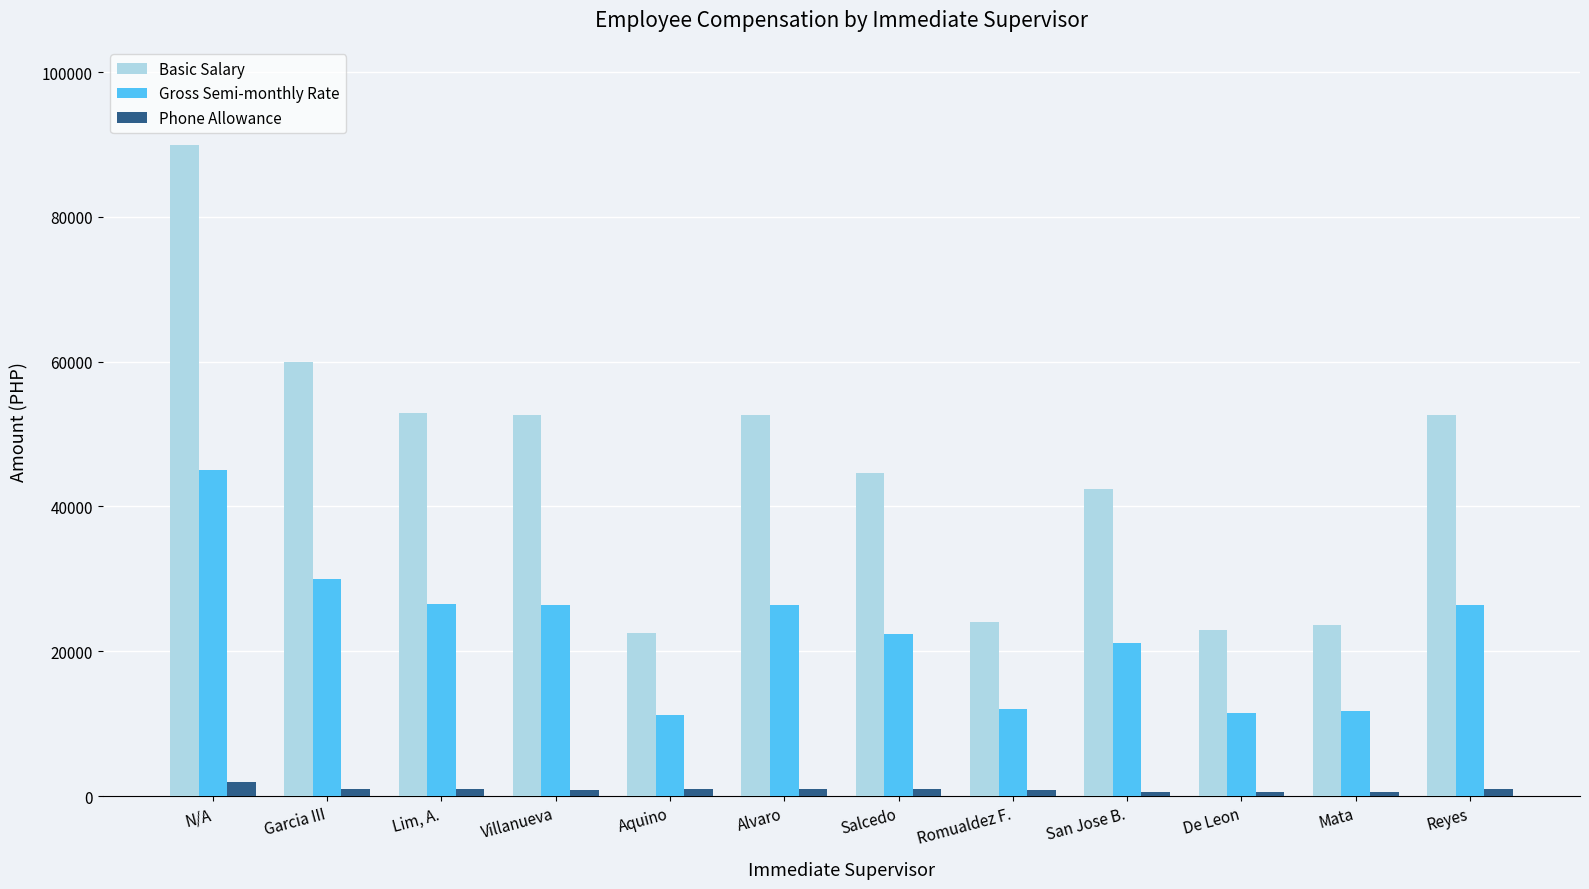

What is the average value of the Phone Allowance series?

925.0